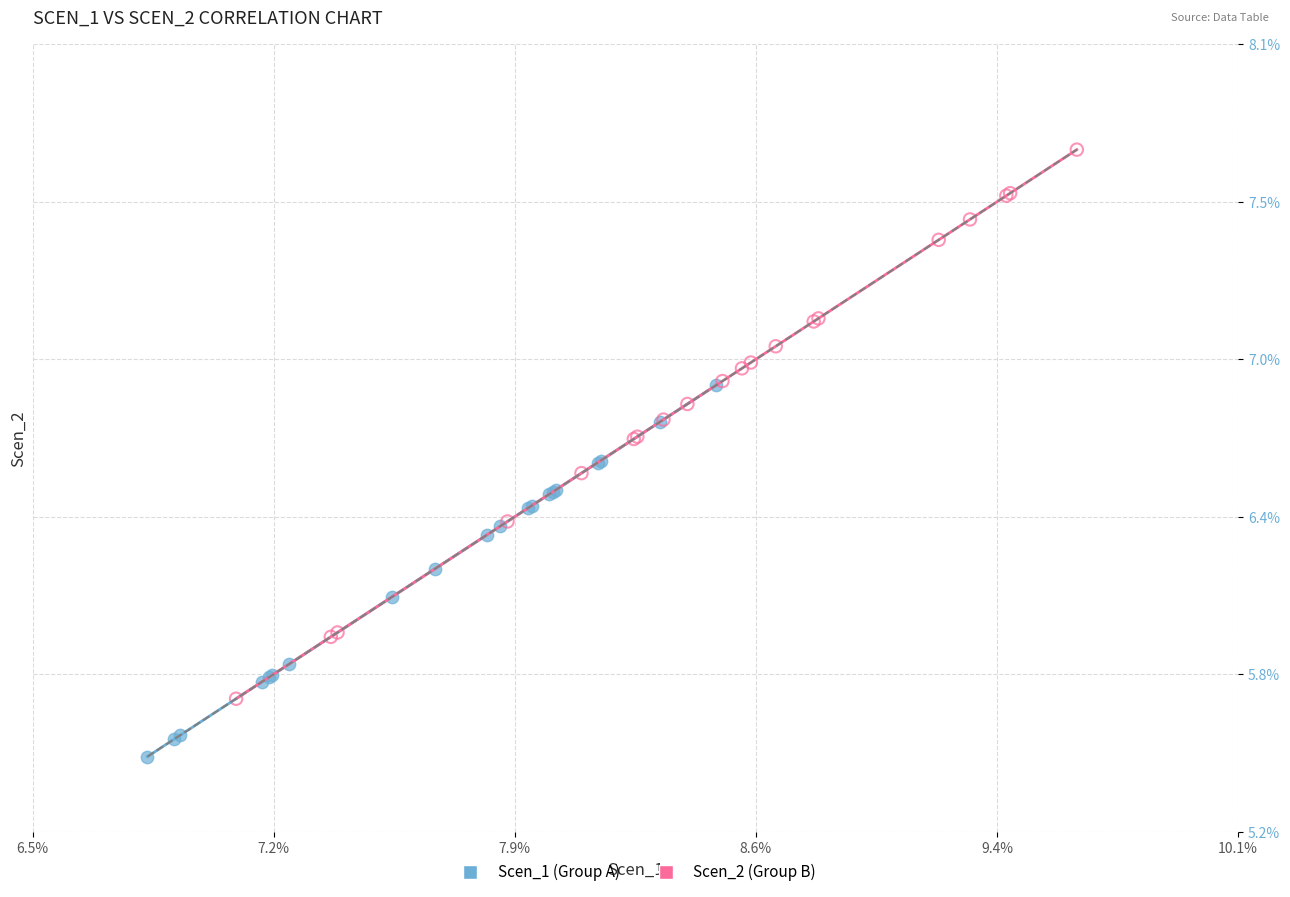

Which series has the widest spread of Y values?

Scen_2 (Group B)